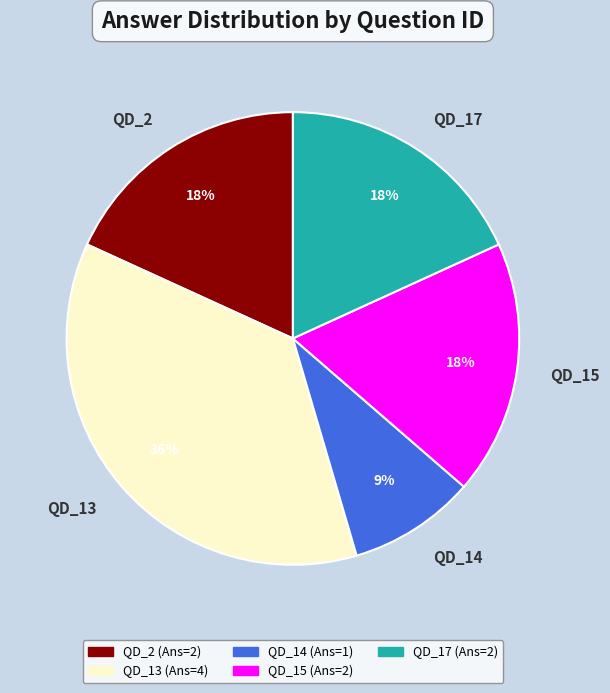

Is it true that QD_14 is 15% of the pie?

False